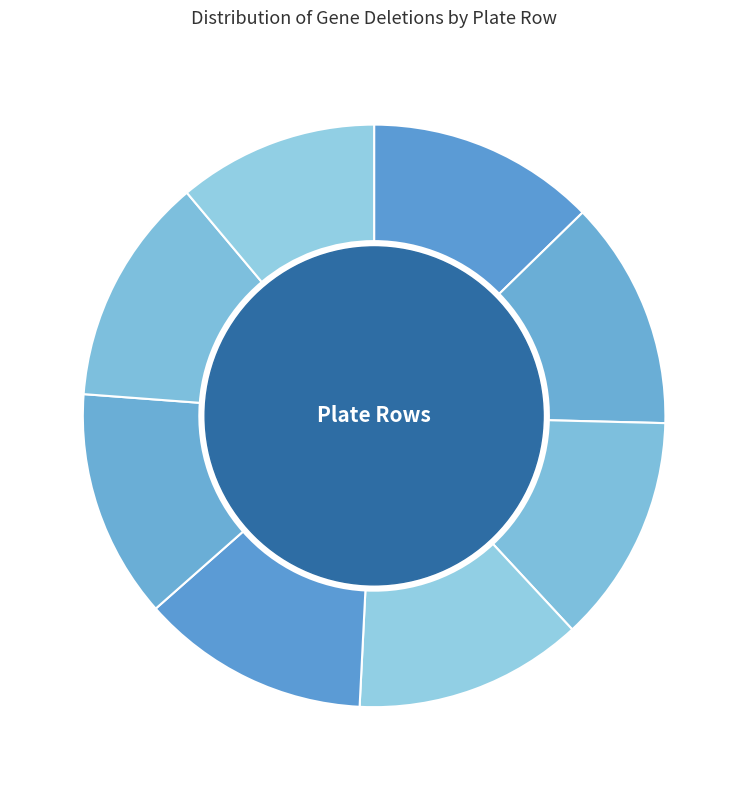

Which slice is the smallest?

H